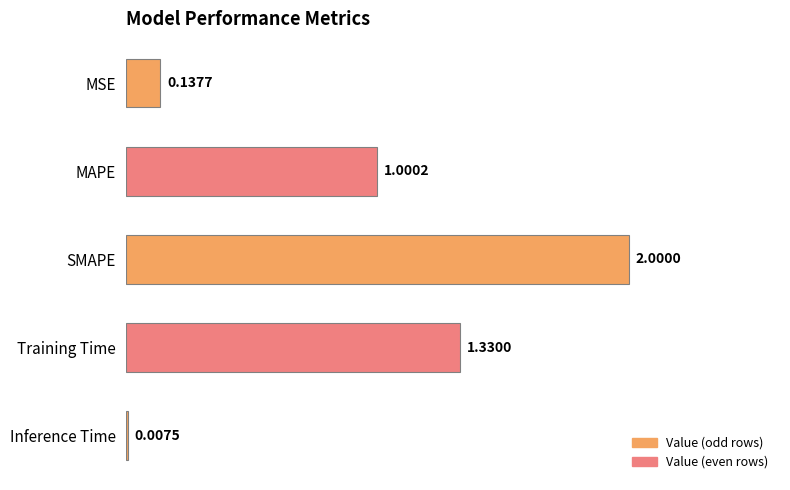

Where is the data nearest to the value 1?

MAPE